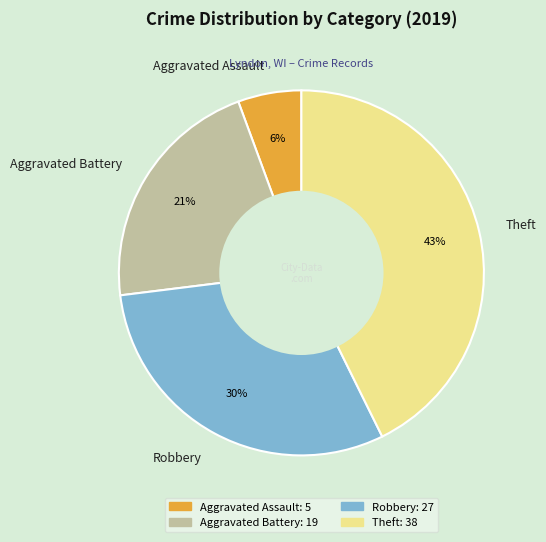

Which has a higher value, Robbery or Aggravated Assault?

Robbery